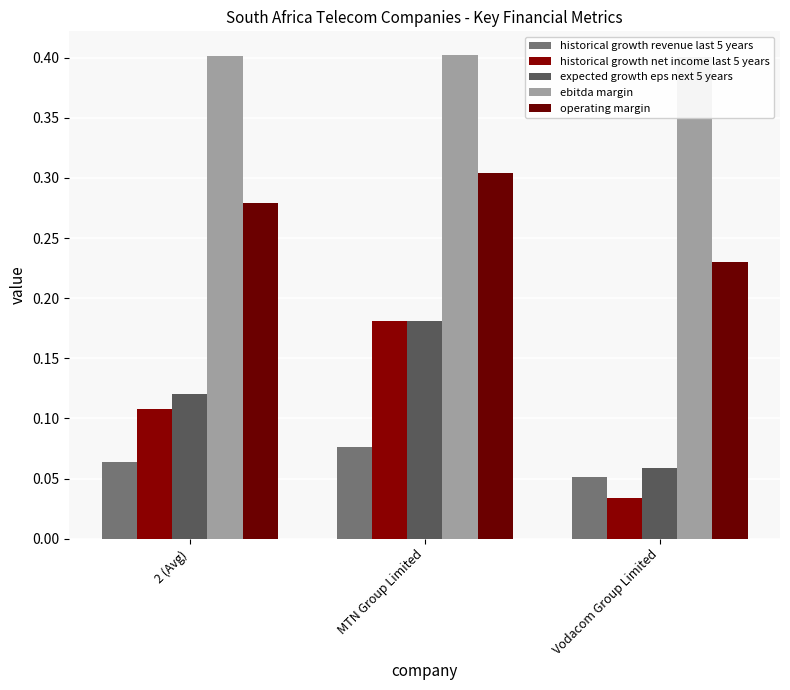

Which series changed the most between MTN Group Limited and Vodacom Group Limited?

historical growth net income last 5 years